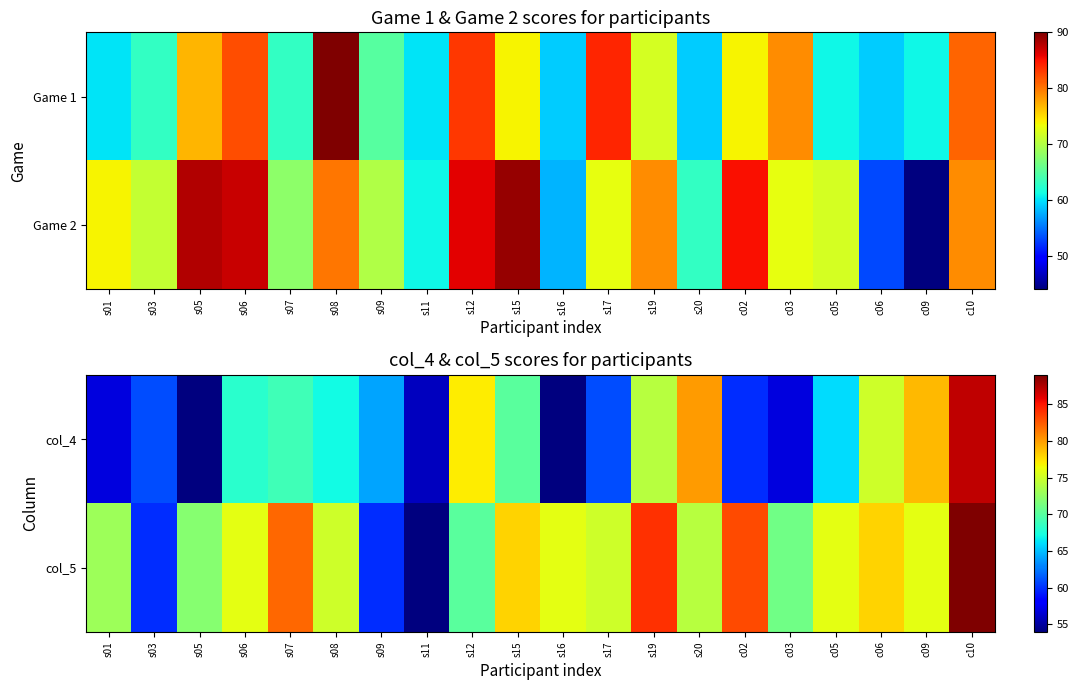

What is the highest value of the col_5 series?

89